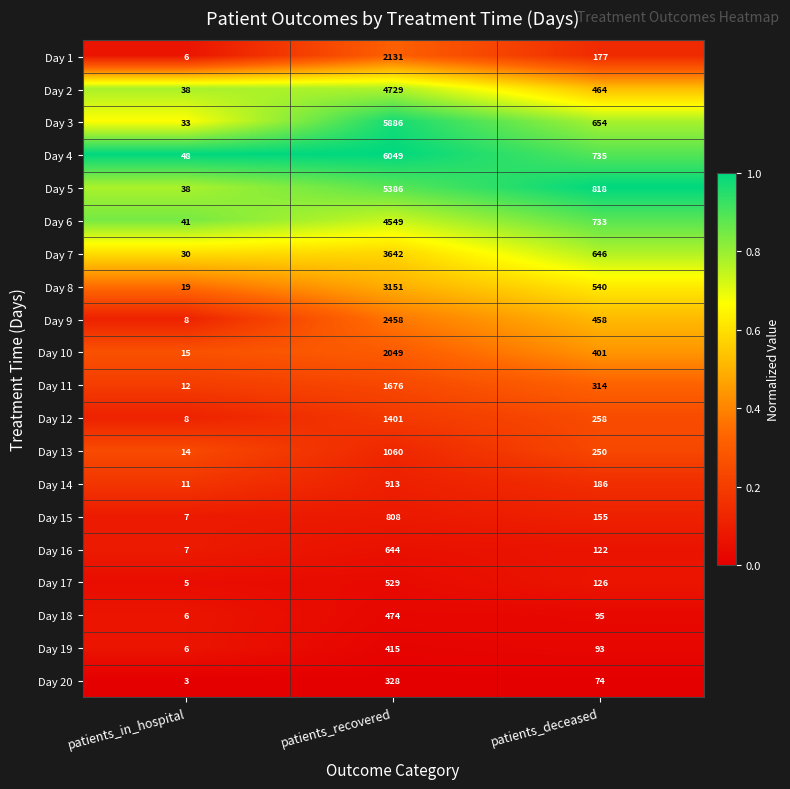

What is the difference between the highest and lowest values at patients_in_hospital?

45